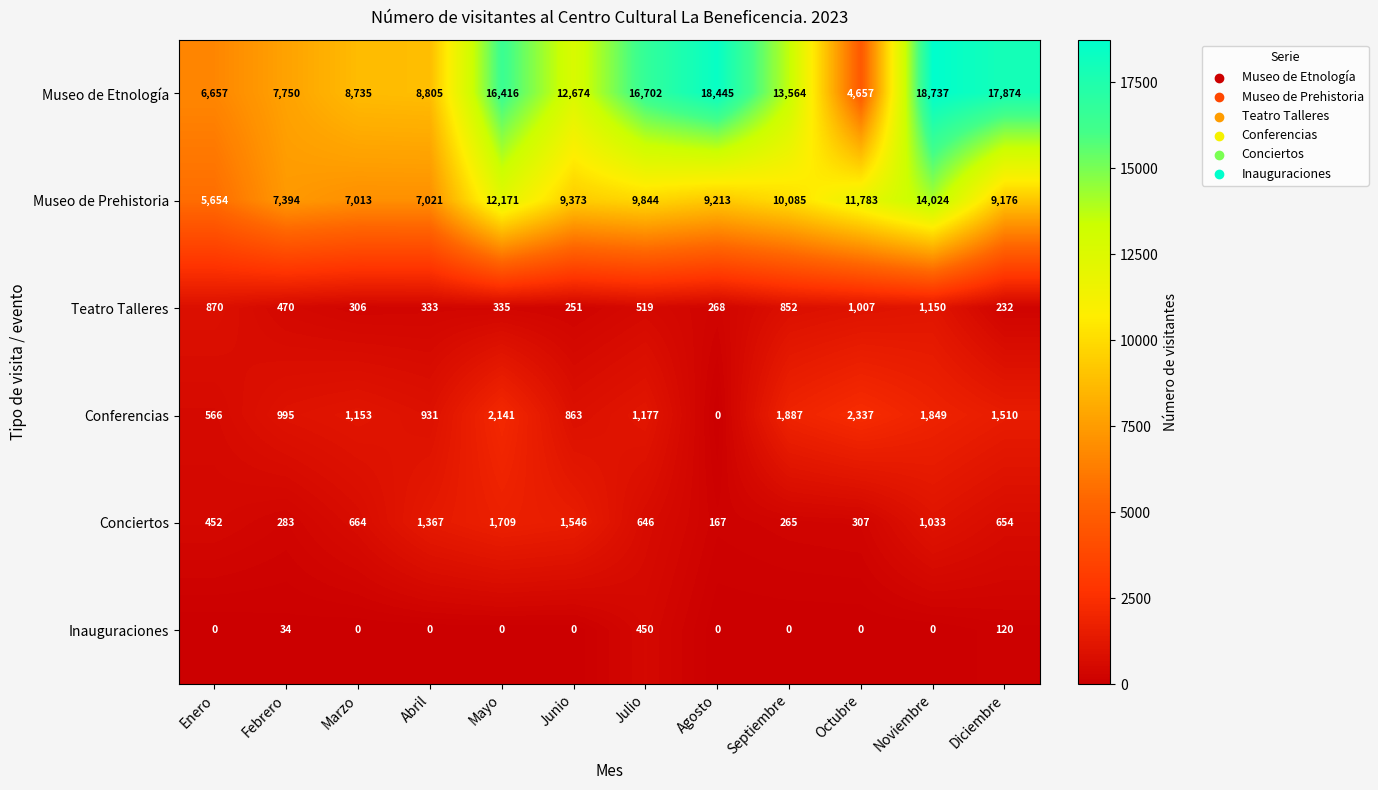

Which series has the widest spread of values?

Museo de Etnología